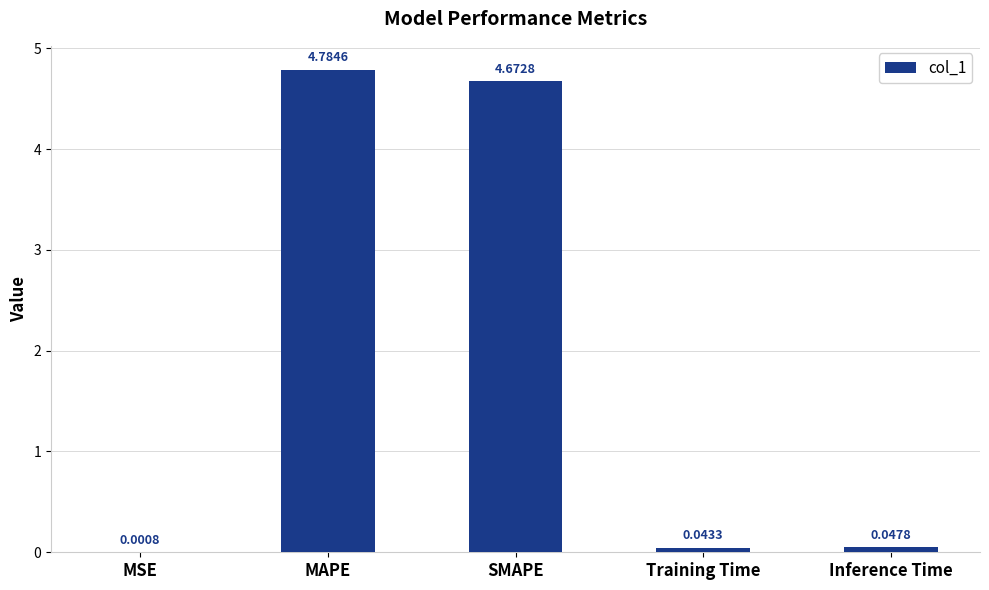

What is the sum of all values?

9.5